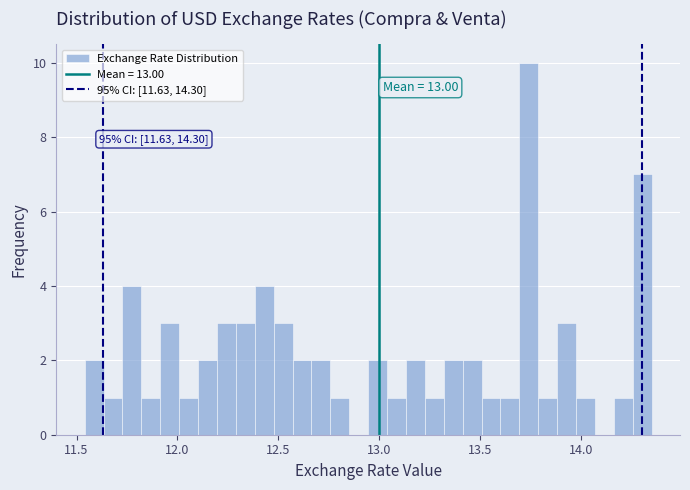

Around what value on the x-axis is the tallest bar? Give the approximate position of its centre, as read against the axis.

13.75